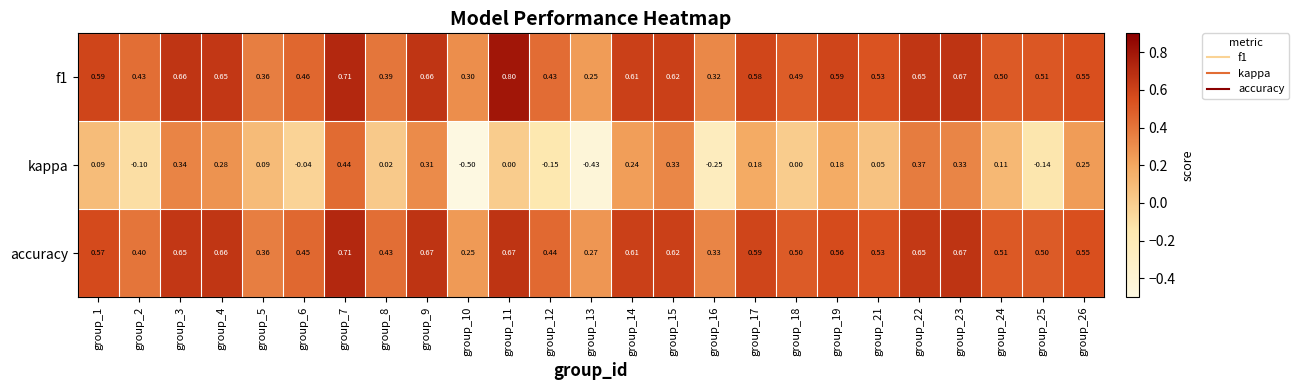

Is the value of kappa at group_17 greater than the value of f1 at group_3?

No